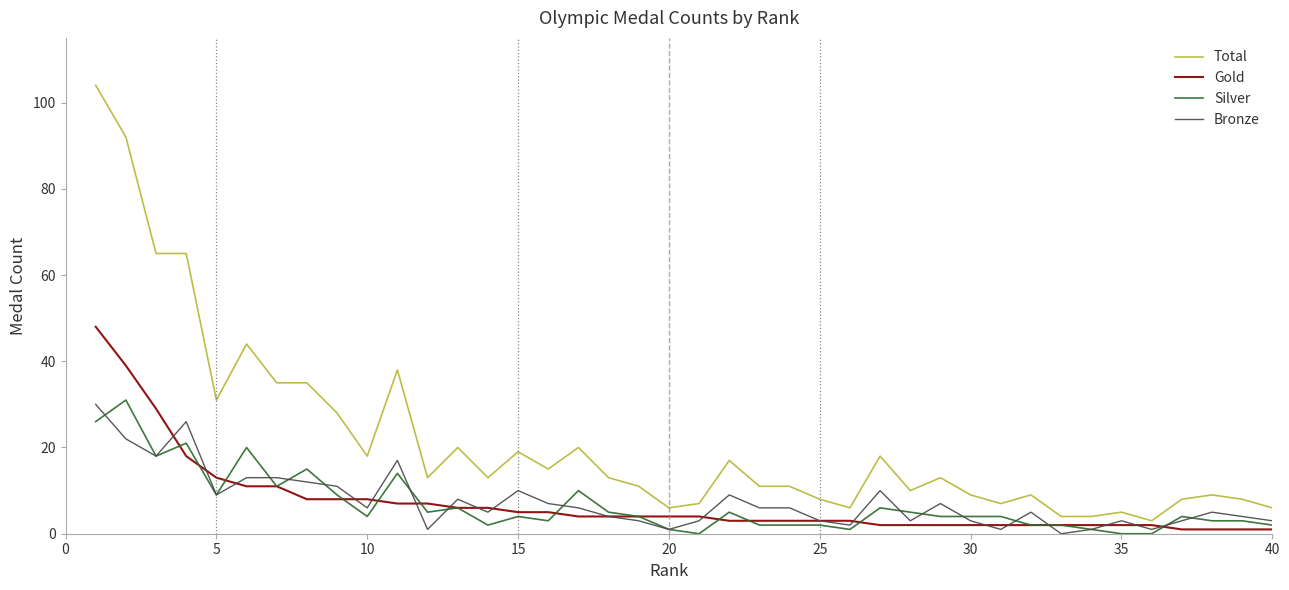

Which series has the widest spread of values?

Total